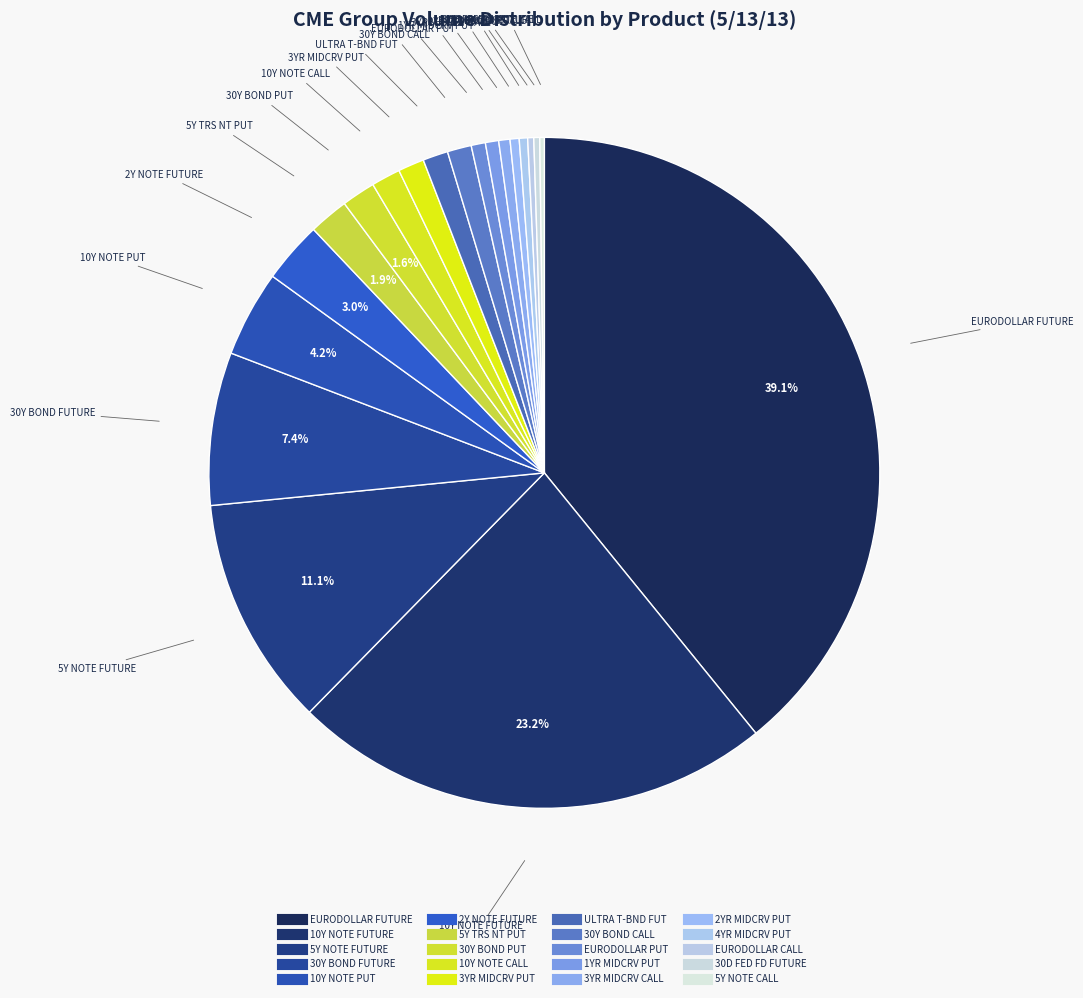

To the nearest percent, what is the difference between the largest and smallest slice percentages?

39%